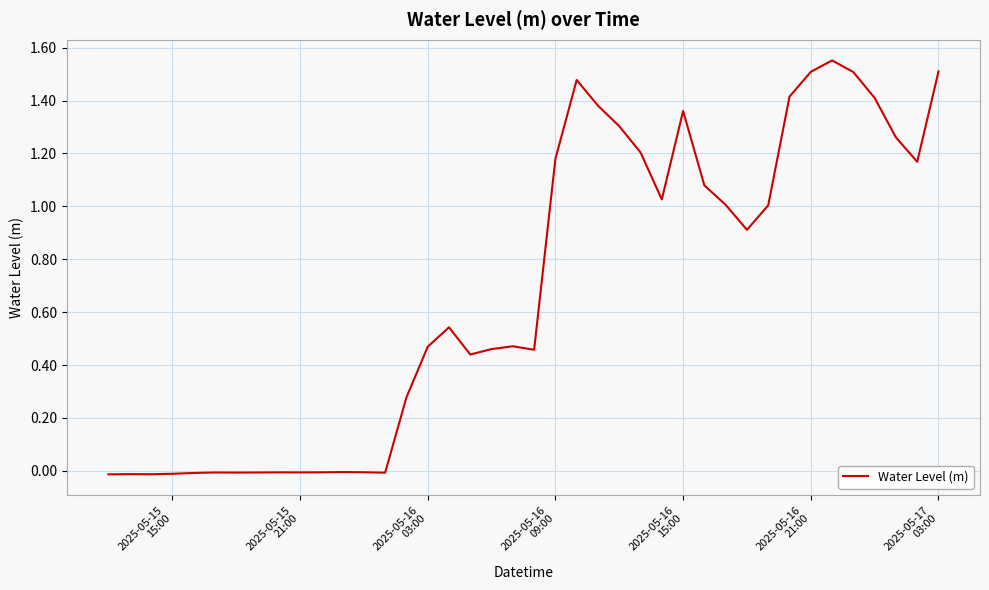

What is the value of the 15th point from the left?

0.3